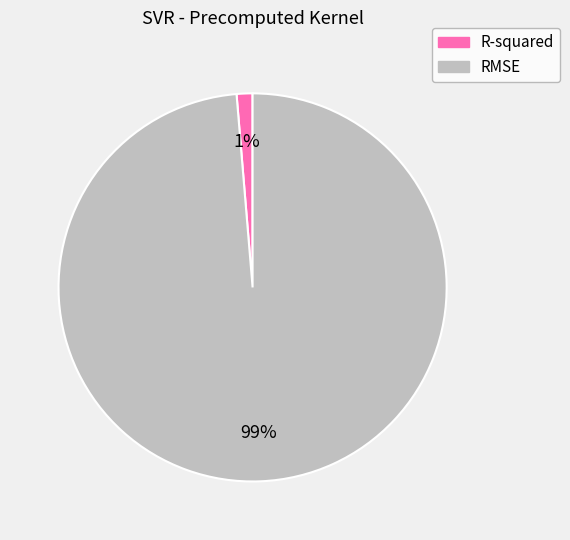

Combined, do RMSE and R-squared account for over 50%?

Yes